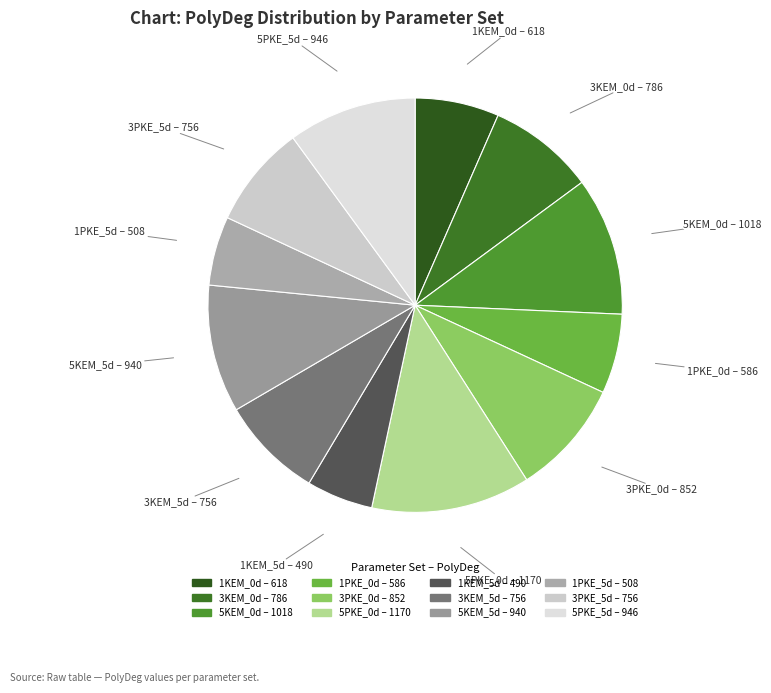

How many segments does this pie chart have?

12